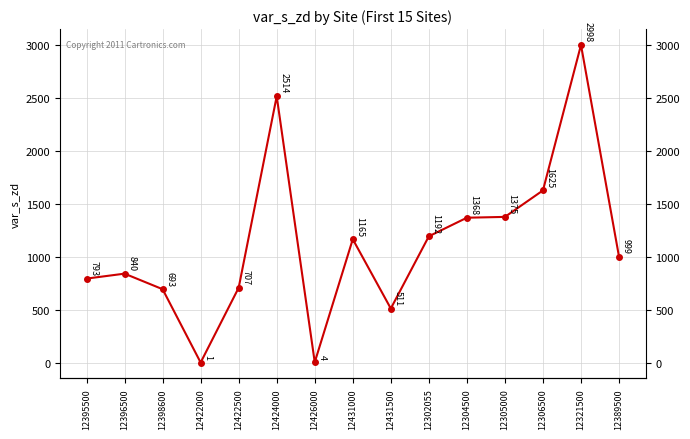

At which category does the data reach its first local valley?

12422000